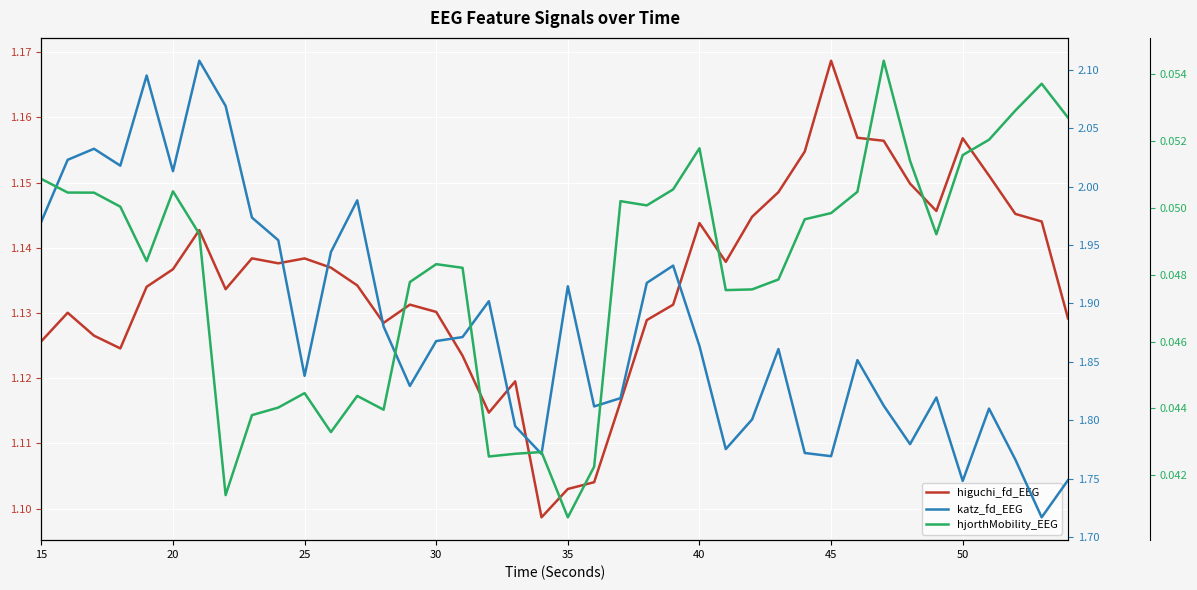

True or false: hjorthMobility_EEG and higuchi_fd_EEG cross at least once.

False